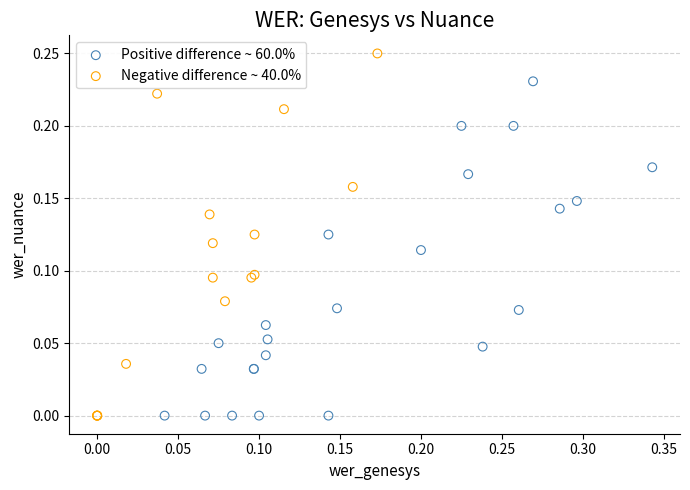

Which series has the widest spread of Y values?

Negative difference ~ 40.0%